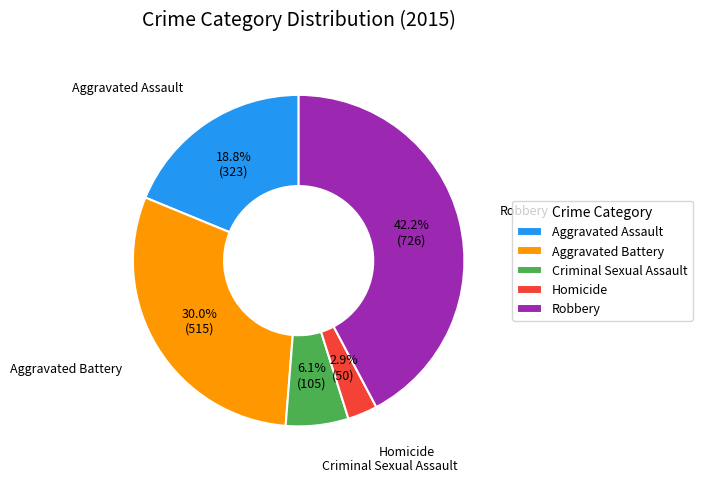

Rank the categories by value from highest to lowest.

Robbery, Aggravated Battery, Aggravated Assault, Criminal Sexual Assault, Homicide